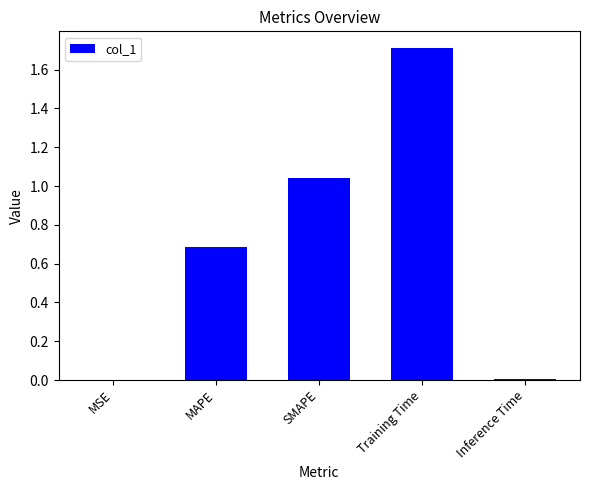

What is the change in value from MAPE to Inference Time?

-0.7